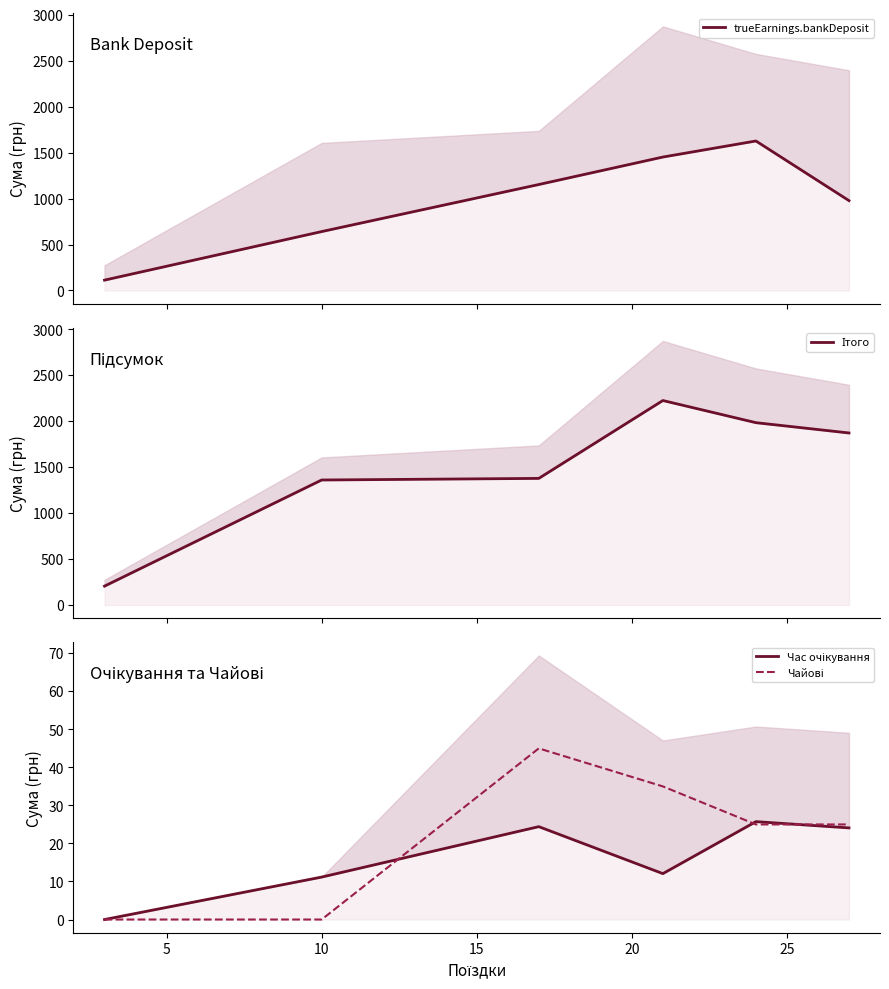

Which series has the largest total across all categories?

Ітого